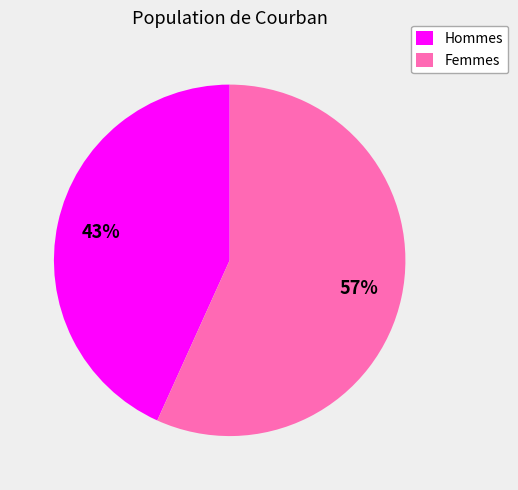

What is the largest slice in the pie chart?

Femmes